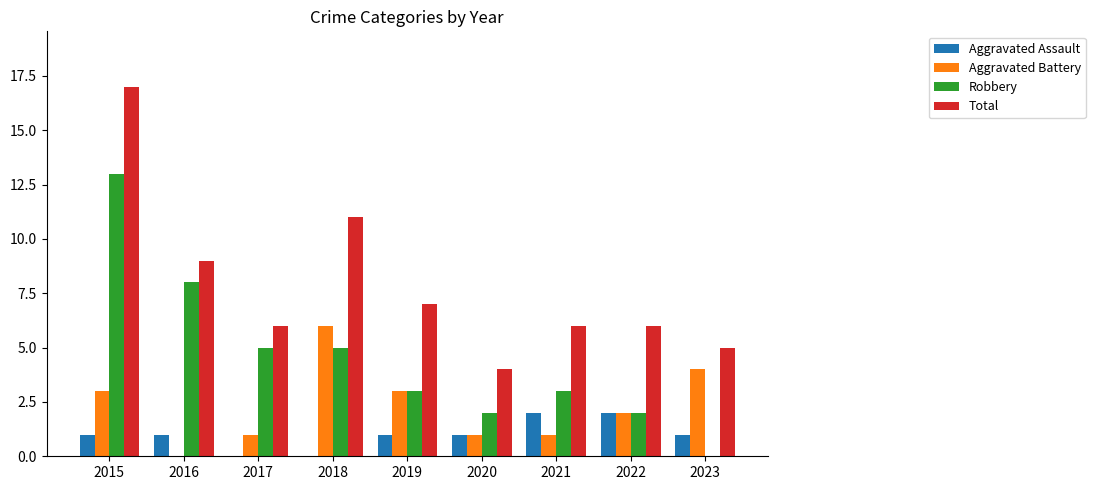

At which category does the chart reach its peak across all series?

2015